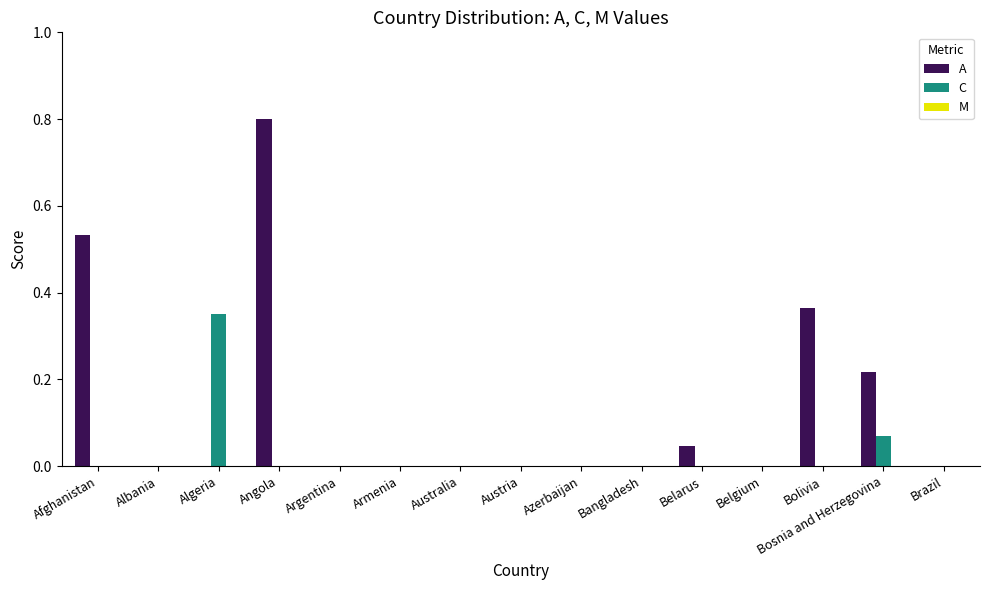

The value of A at Bosnia and Herzegovina is 0.1. True or false?

False